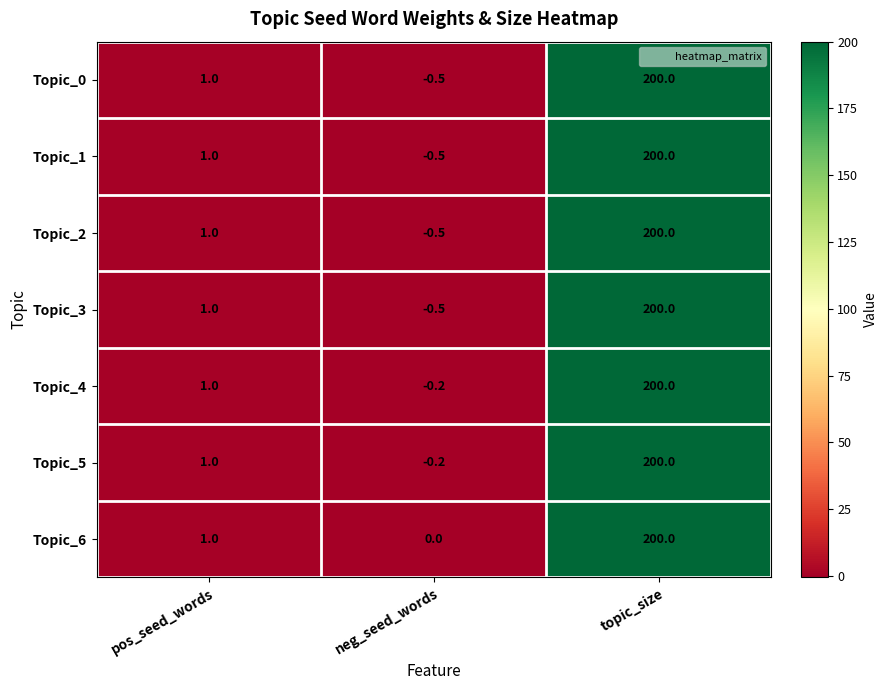

What is the sum of the Topic_5 values at pos_seed_words and topic_size?

201.0